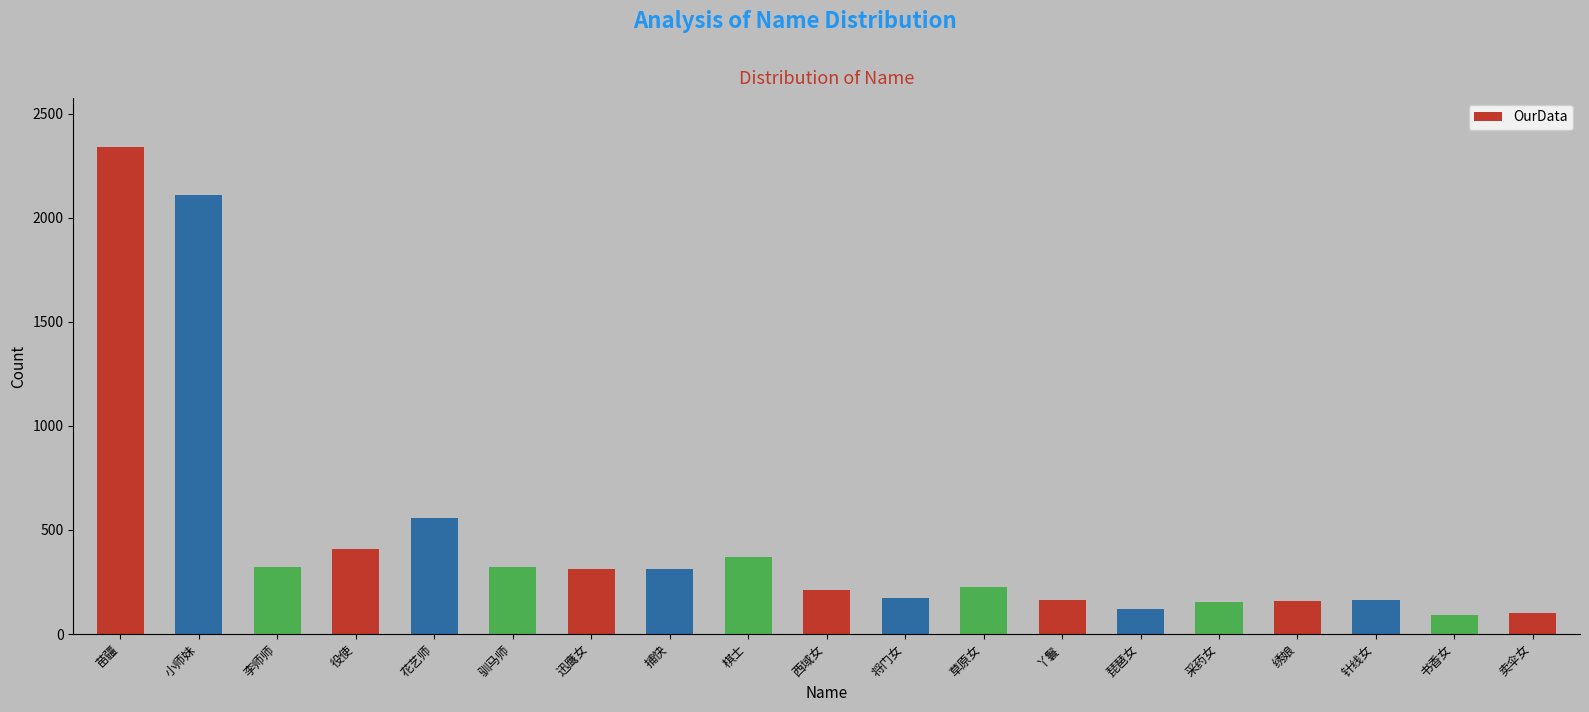

What is the label of the 4th bar from the left?

役使